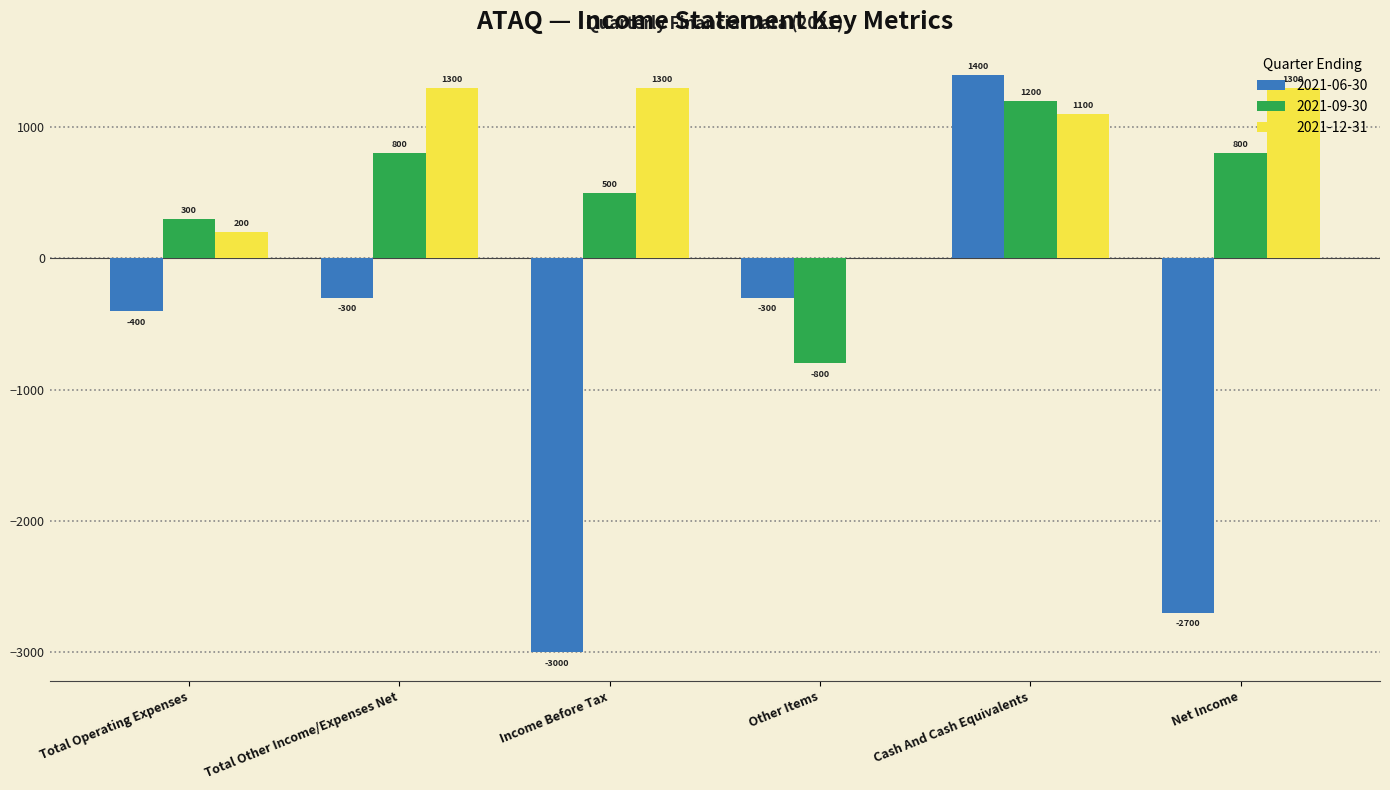

Which series has the largest range (max minus min)?

2021-06-30